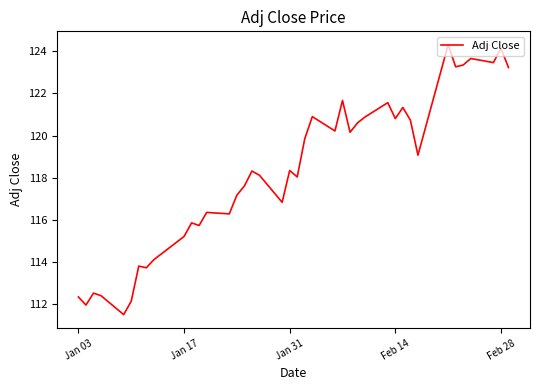

What is the greatest value displayed?

124.3